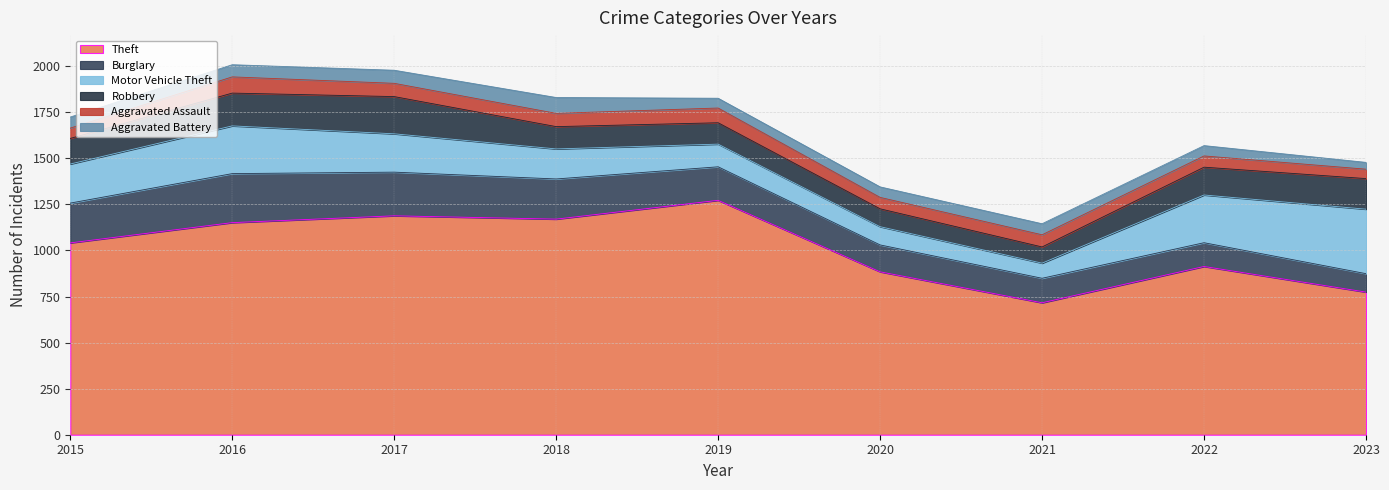

In Robbery, how many points are lower than both neighbors (excluding endpoints)?

1